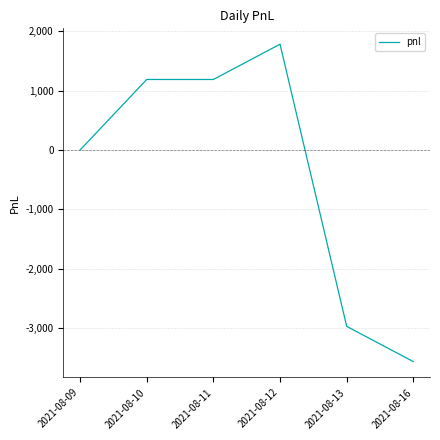

What is the average value?

-397